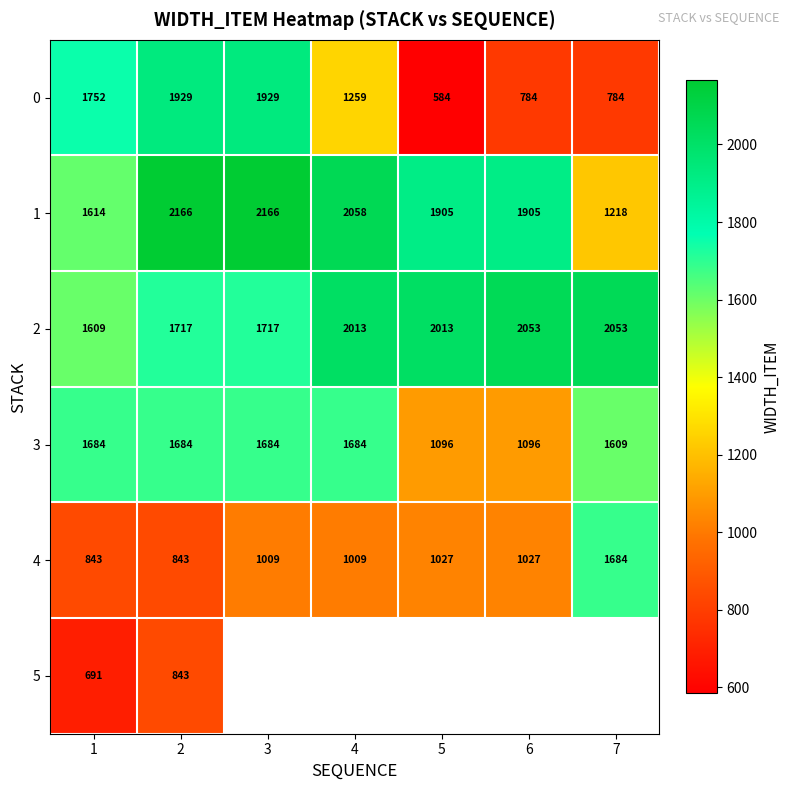

Where is 3 nearest to the value 1390?

7